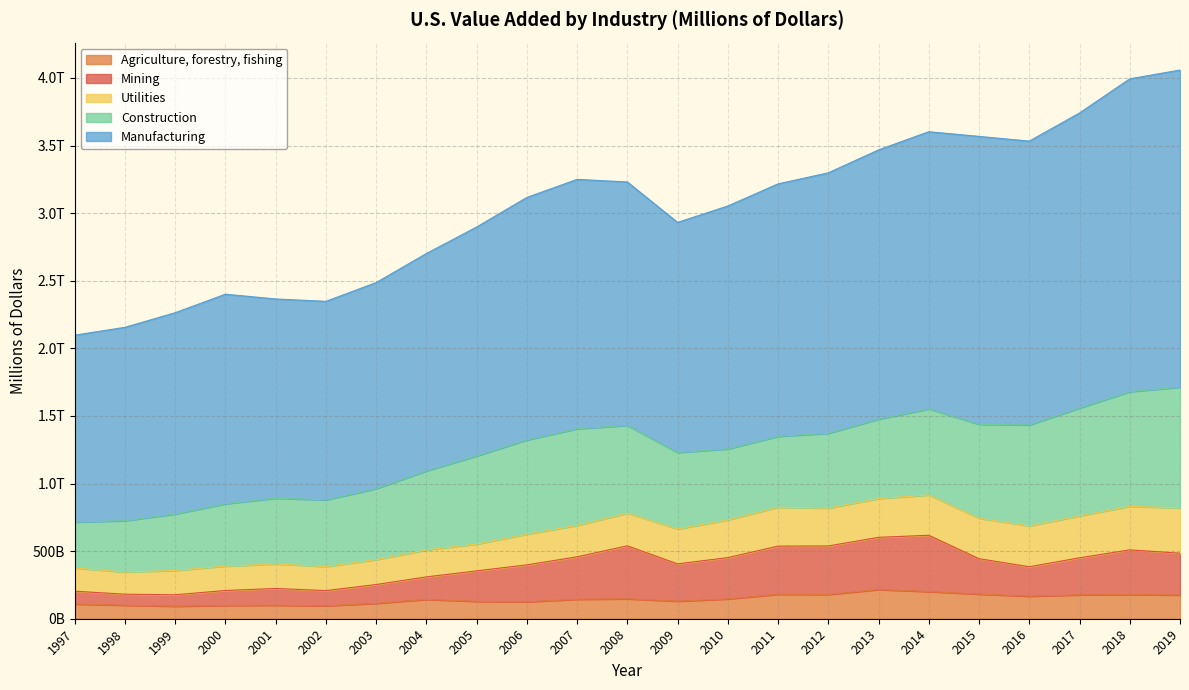

At which label is Manufacturing closest to 3078129?

2010